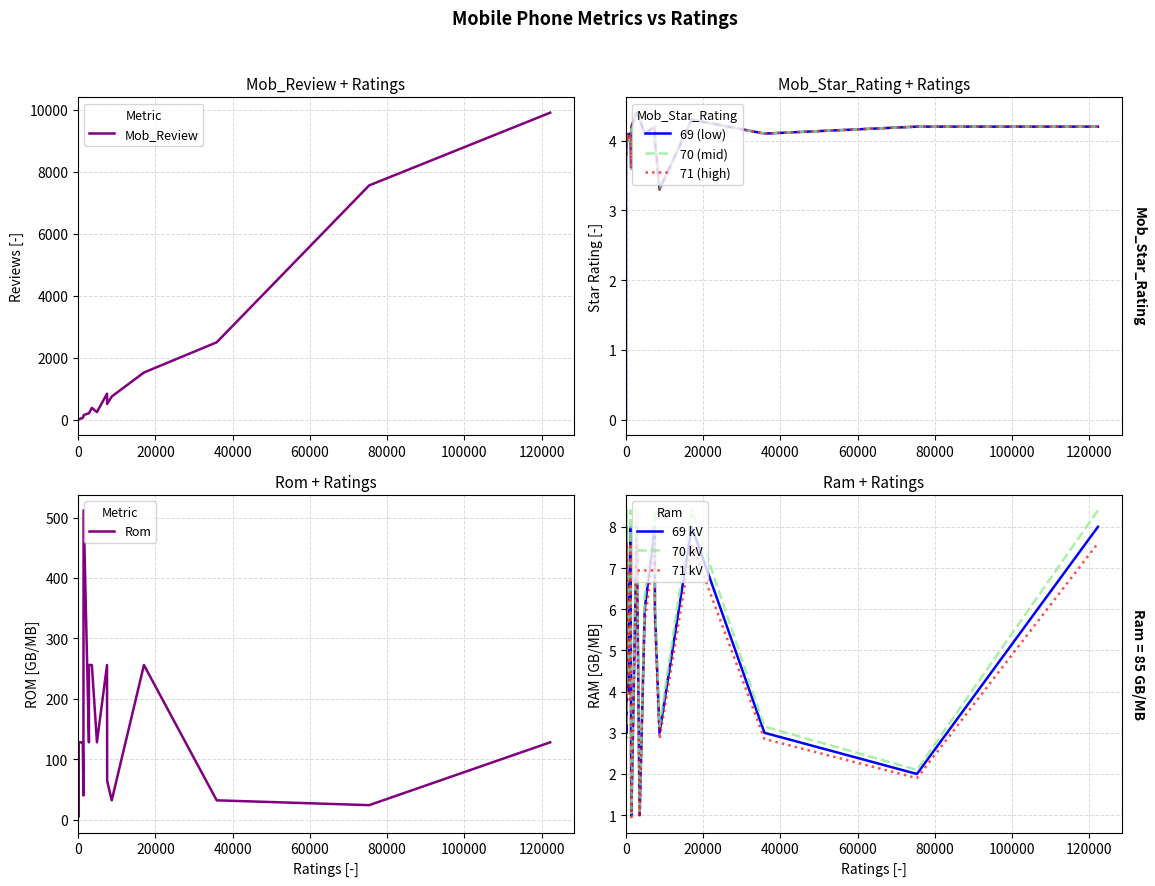

What is the difference between the maximum and minimum values in the Mob_Review series?

9911.0